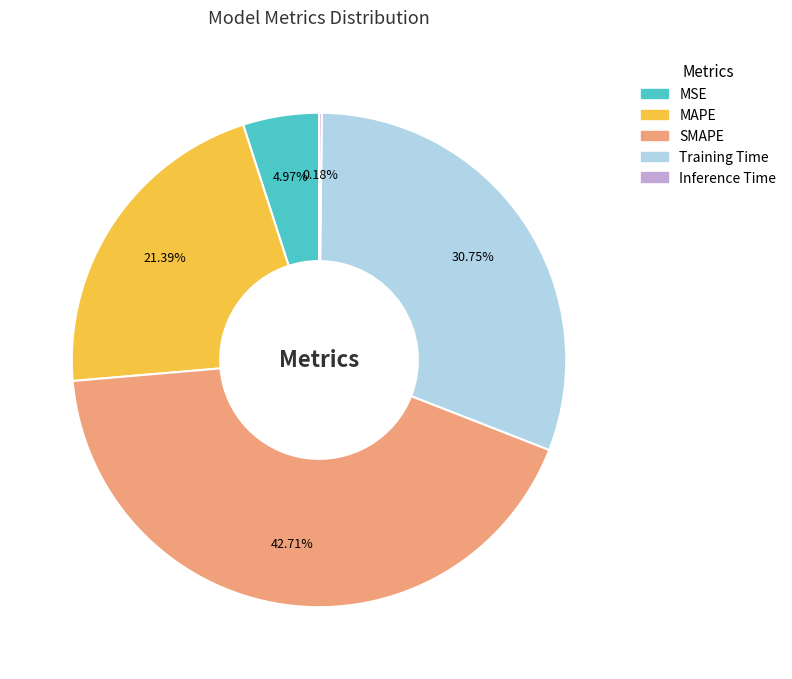

Does SMAPE represent more than half of the total?

No